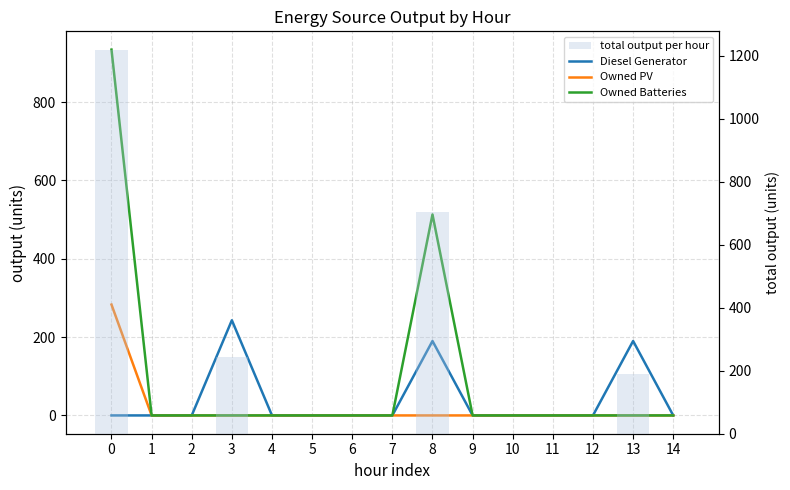

Reading left to right, transcribe all the data shown in this chart.

Diesel Generator: 0=0	1=0	2=0	3=243	4=0	5=0	6=0	7=0	8=190	9=0	10=0	11=0	12=0	13=190	14=0
Owned PV: 0=283	1=0	2=0	3=0	4=0	5=0	6=0	7=0	8=0	9=0	10=0	11=0	12=0	13=0	14=0
Owned Batteries: 0=934	1=0	2=0	3=0	4=0	5=0	6=0	7=0	8=513	9=0	10=0	11=0	12=0	13=0	14=0
total output per hour: 0=1217	1=0	2=0	3=243	4=0	5=0	6=0	7=0	8=703	9=0	10=0	11=0	12=0	13=190	14=0